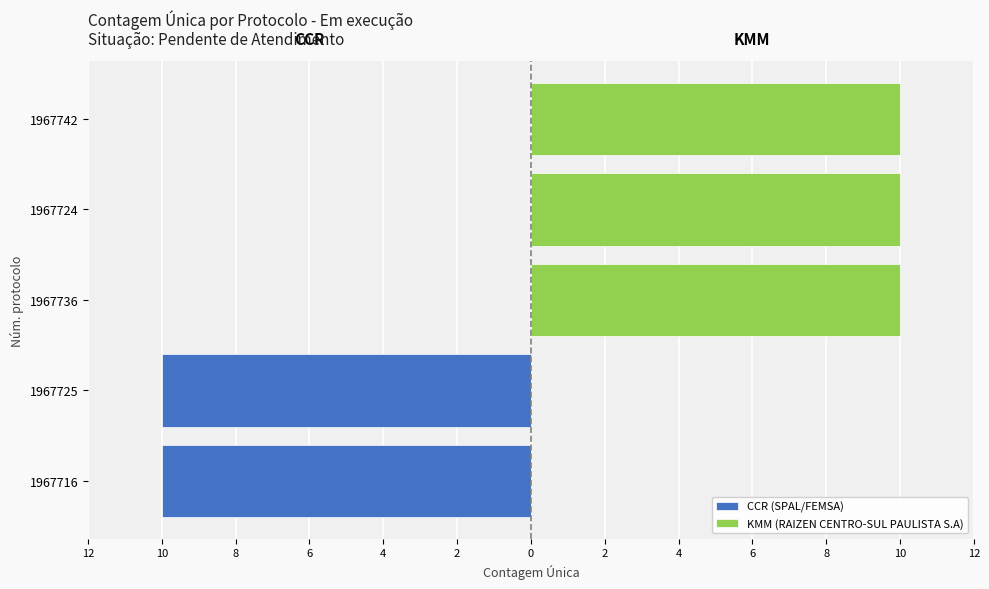

Which series has the largest total across all categories?

KMM (RAIZEN CENTRO-SUL PAULISTA S.A)